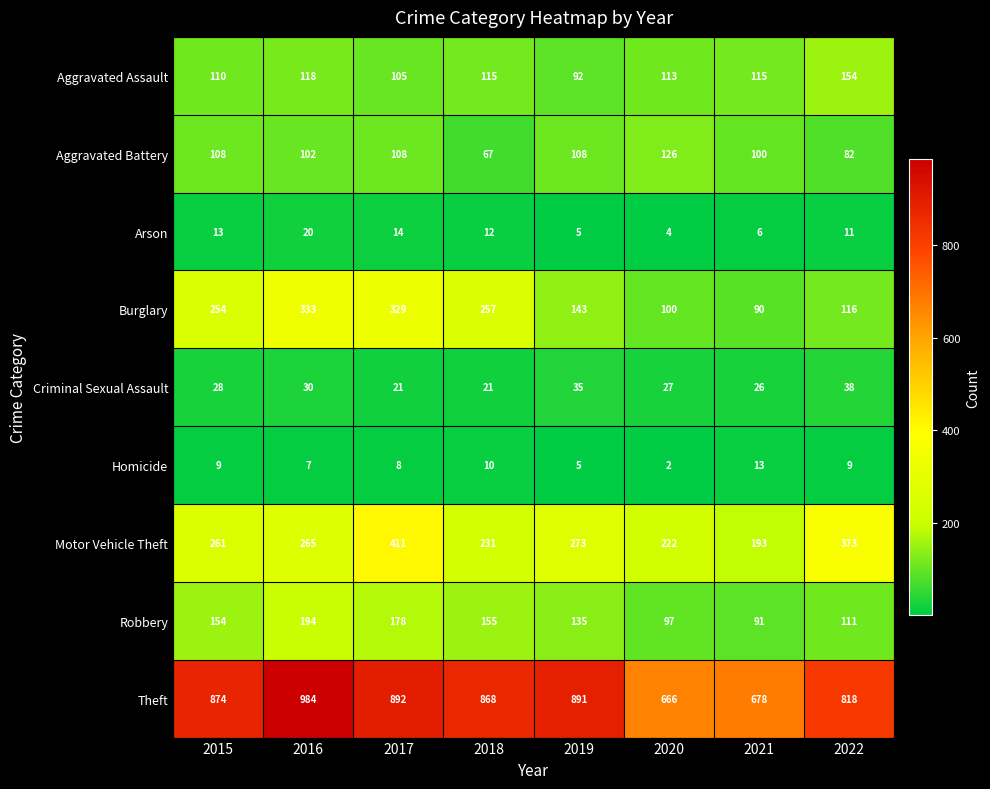

The Burglary series shows 329 at 2017. True or false?

True